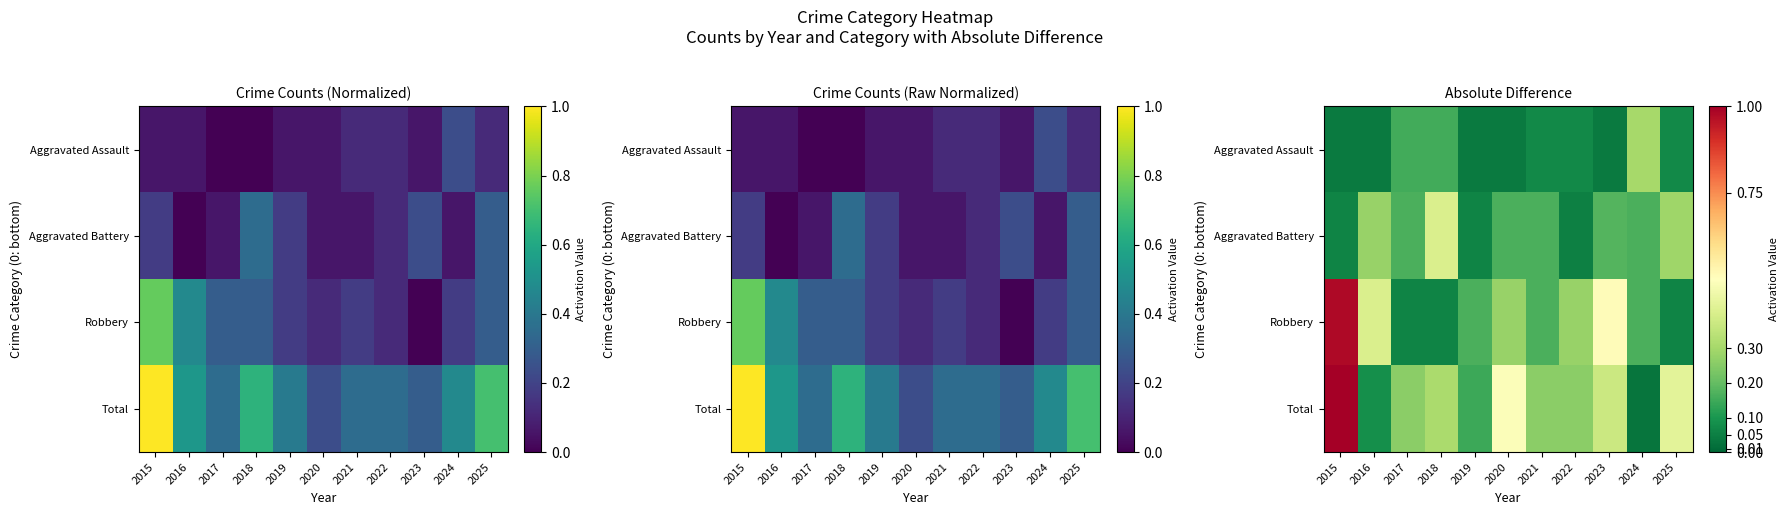

Is the value of Aggravated Assault at 2024 greater than the value of Robbery at 2021?

Yes